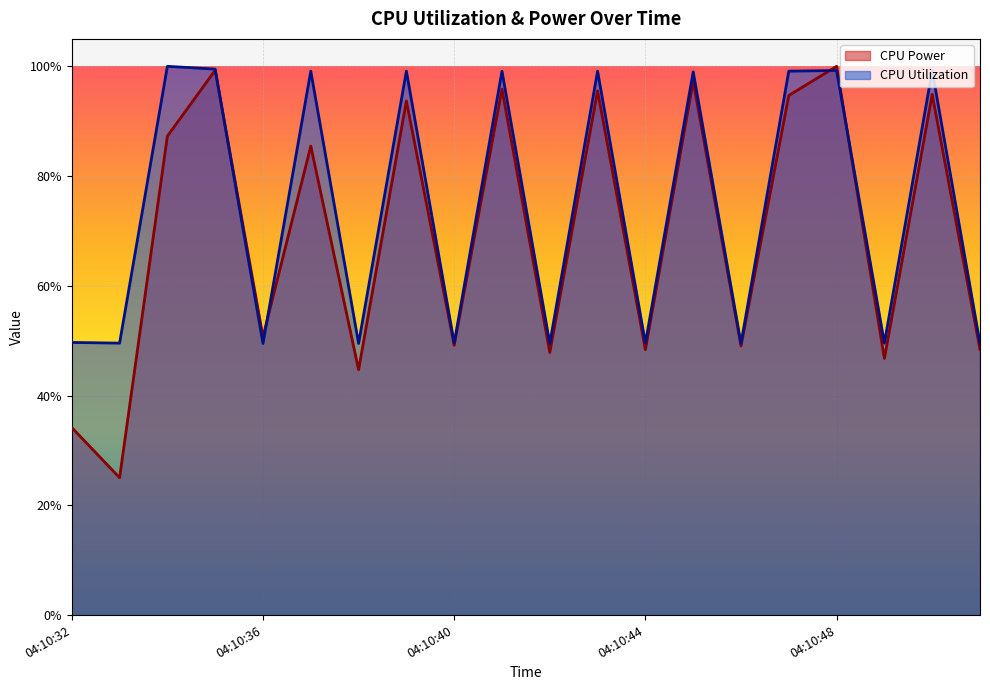

Which label corresponds to the largest value in the chart?

04:10:48